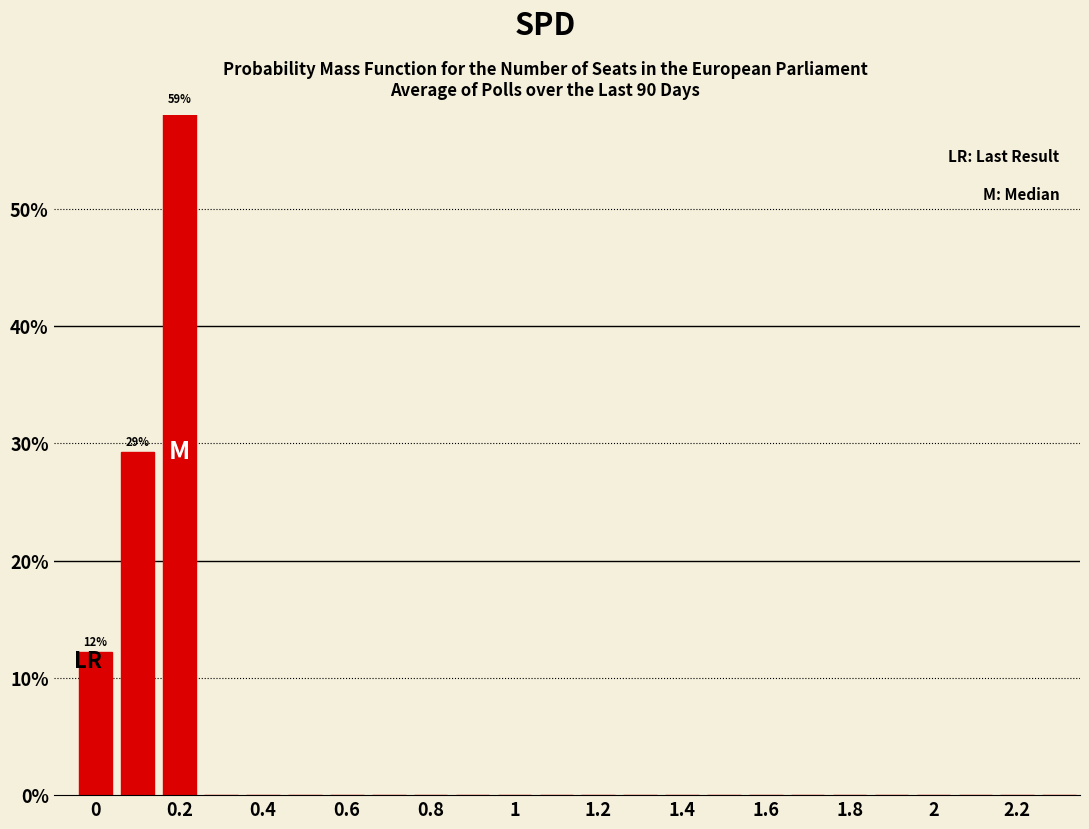

Which range on the x-axis has the tallest bar?

0.15 to 0.25